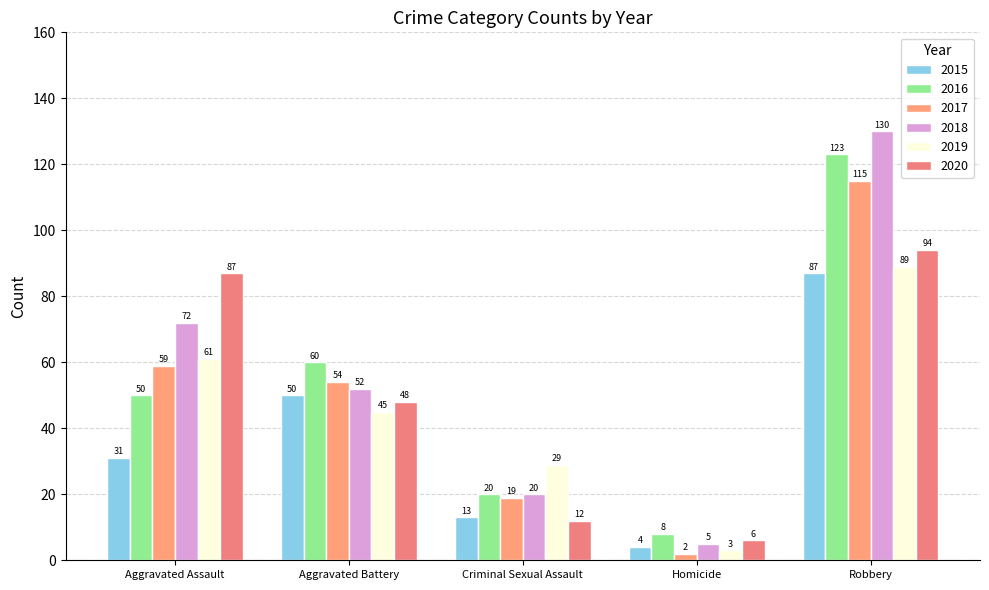

Which series has the largest total across all categories?

2018